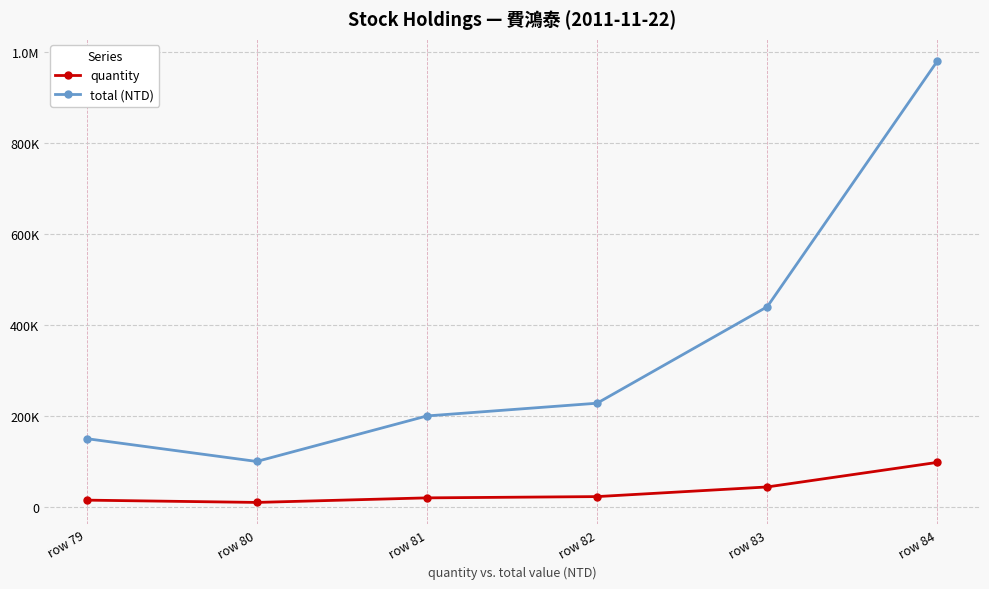

What is the difference between the maximum and minimum values in the quantity series?

88000